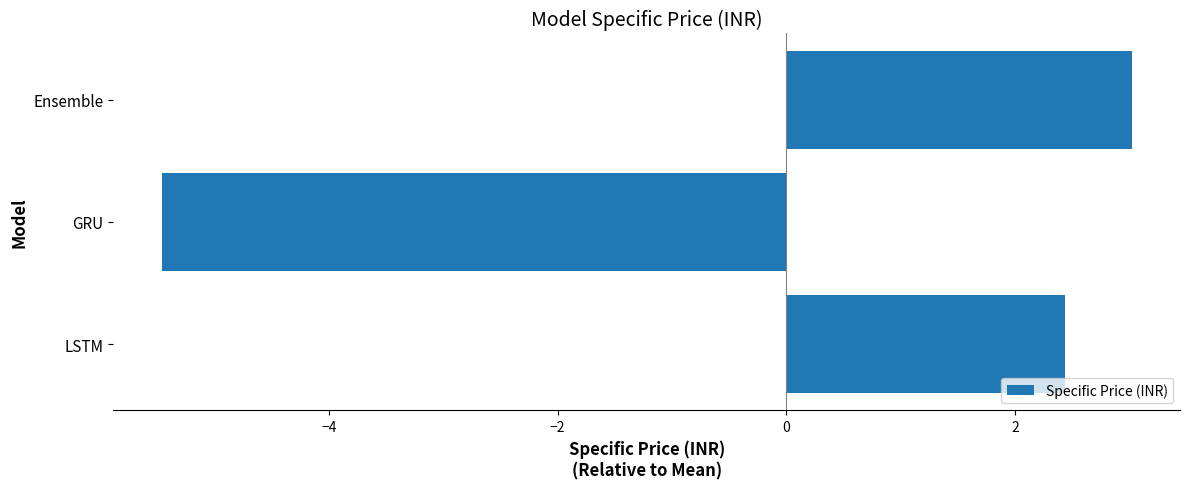

What is the difference between the second highest and minimum values?

7.9